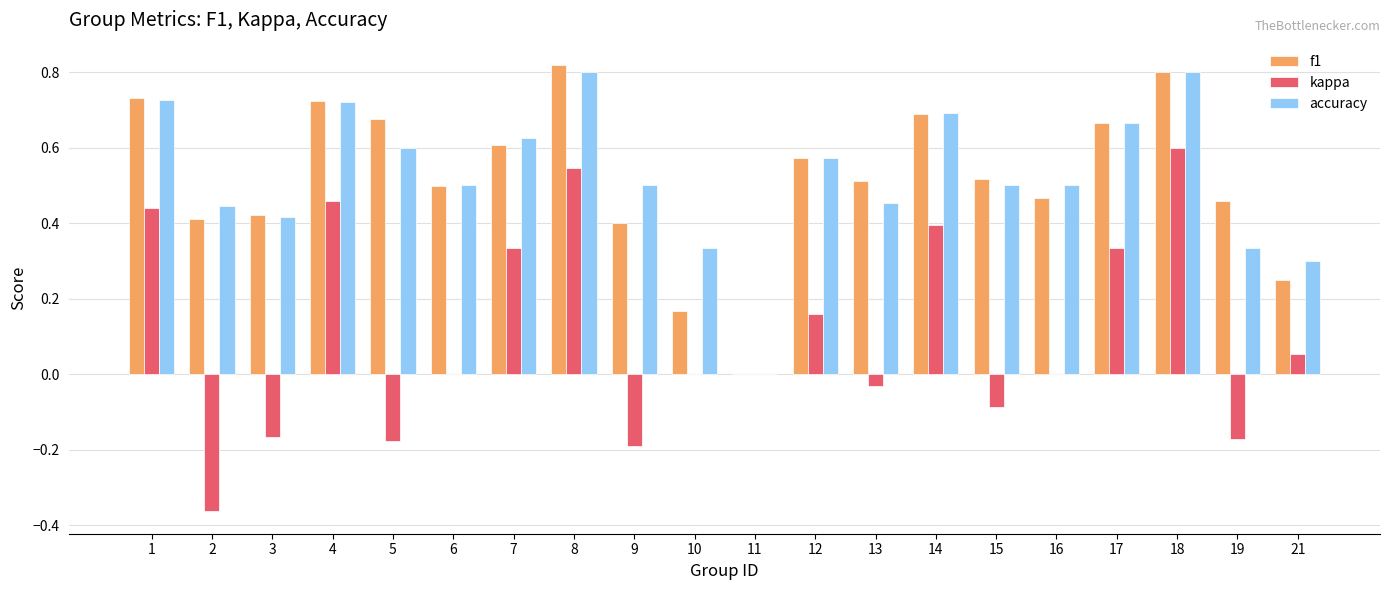

What is the sum of all accuracy values?

10.5